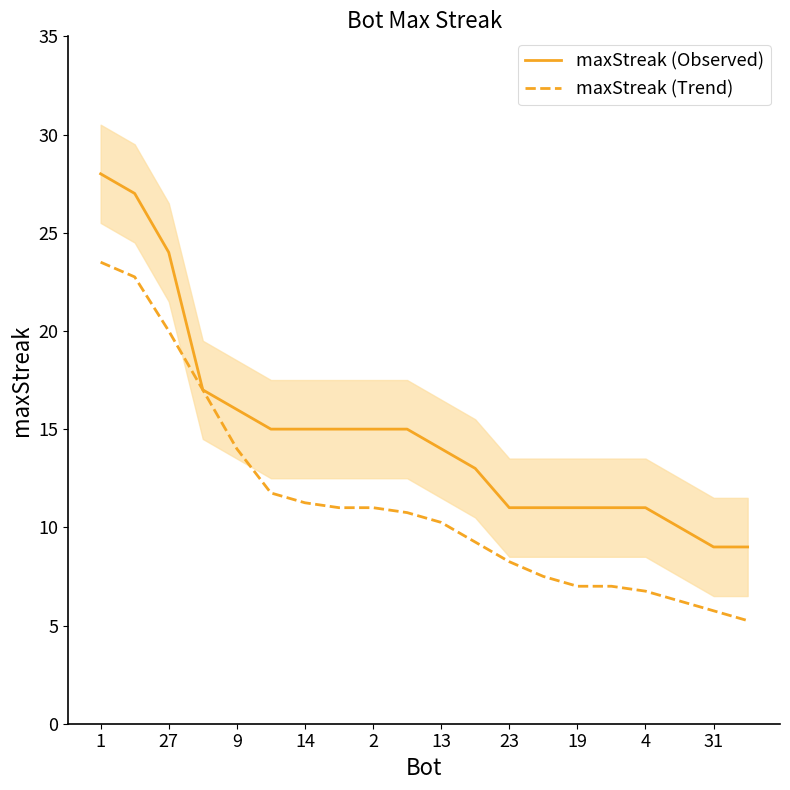

True or false: maxStreak (Observed) has more than 0 points higher than both neighbors.

False